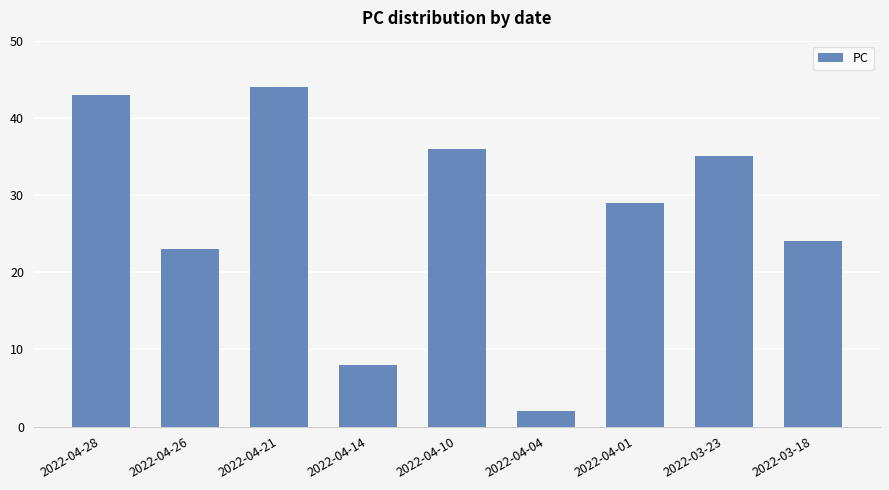

Between 2022-03-23 and 2022-04-10, which is larger?

2022-04-10